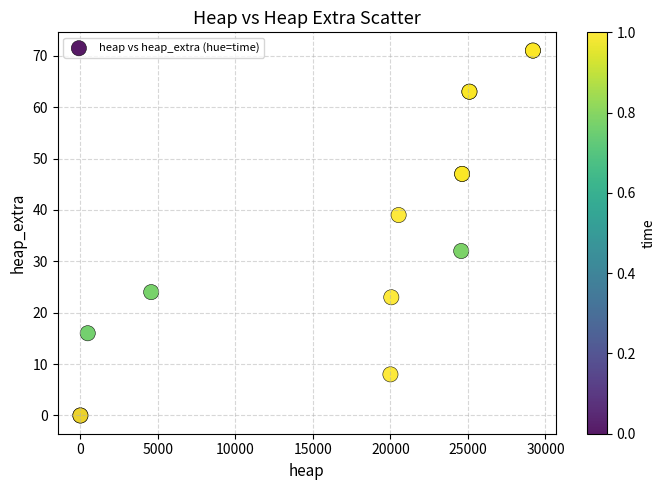

What Y value in the scatter plot is closest to 35?

32